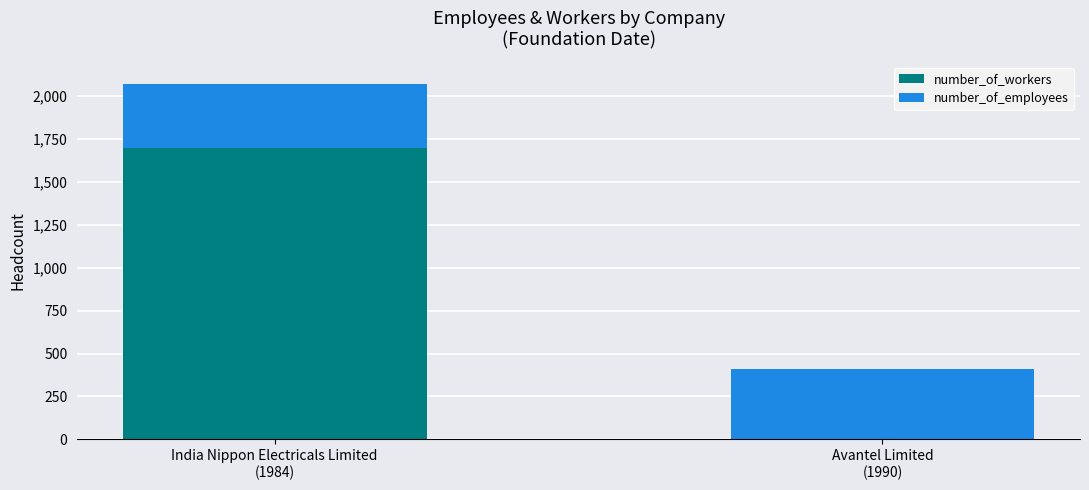

What is the highest value of the number_of_workers series?

1698